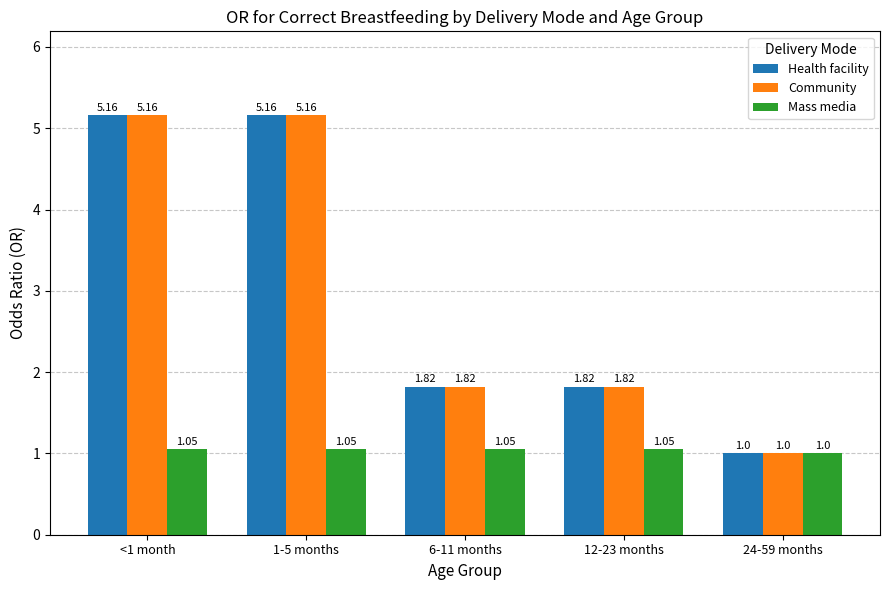

What is the difference between the maximum and minimum values in the Community series?

4.2